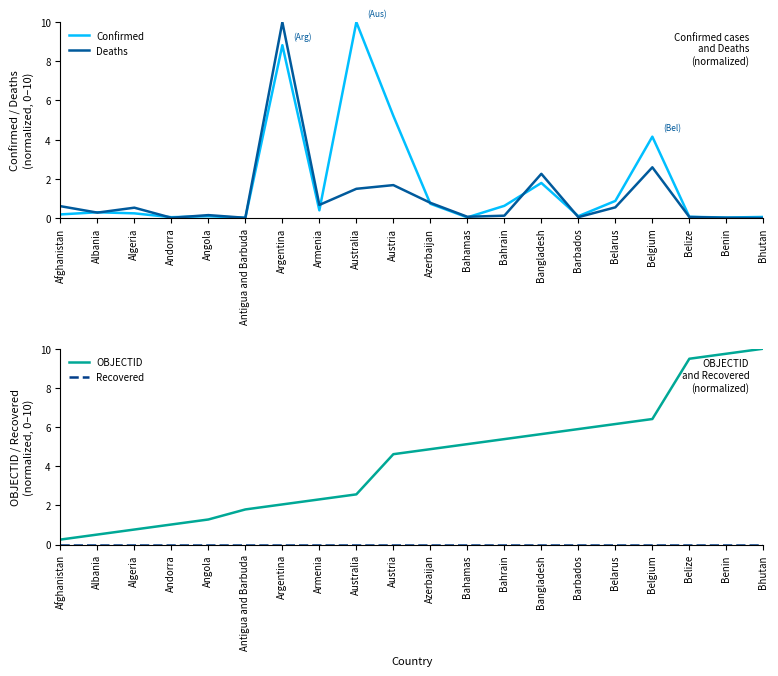

How many interior local valleys does the Deaths series have?

6